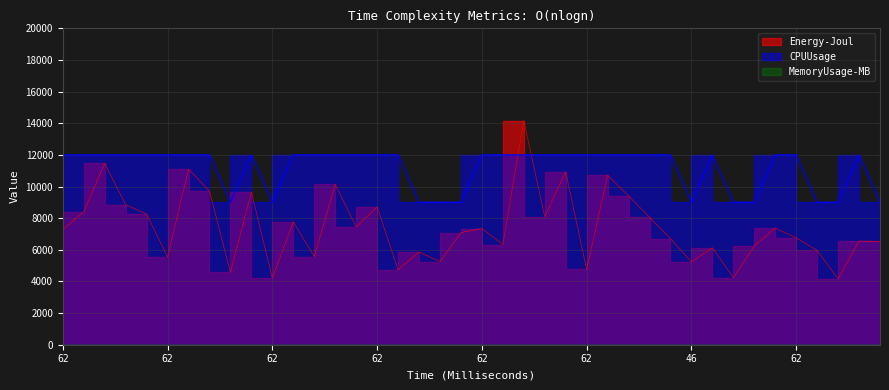

Which series ends up on top after the final intersection of Energy-Joul and CPUUsage?

CPUUsage